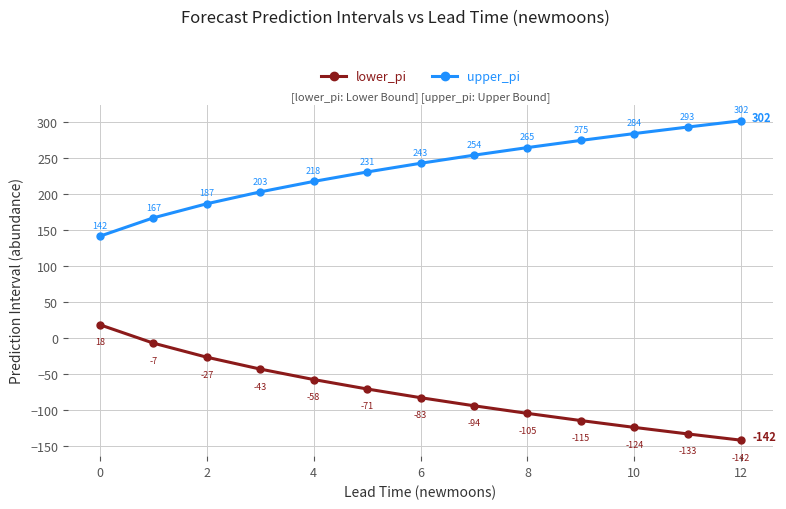

What is the greatest value displayed?

302.1